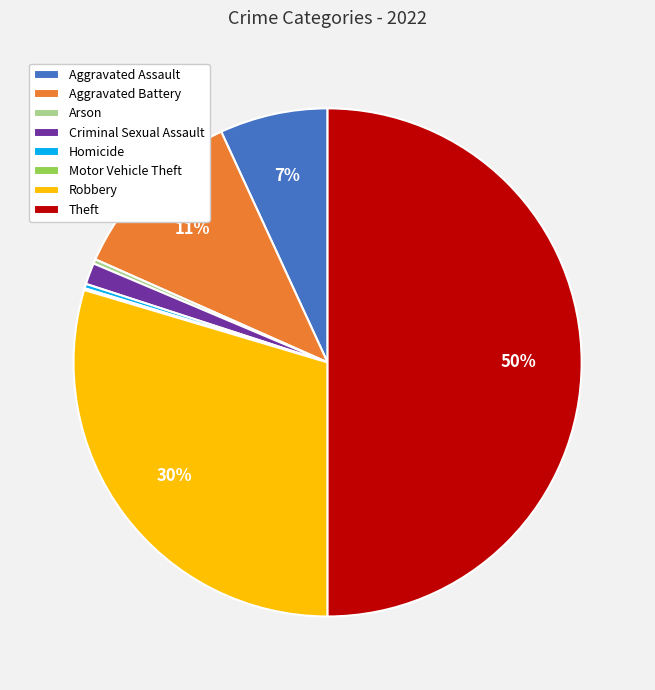

To the nearest percent, what is the difference between the Theft and Aggravated Battery slice percentages?

39%